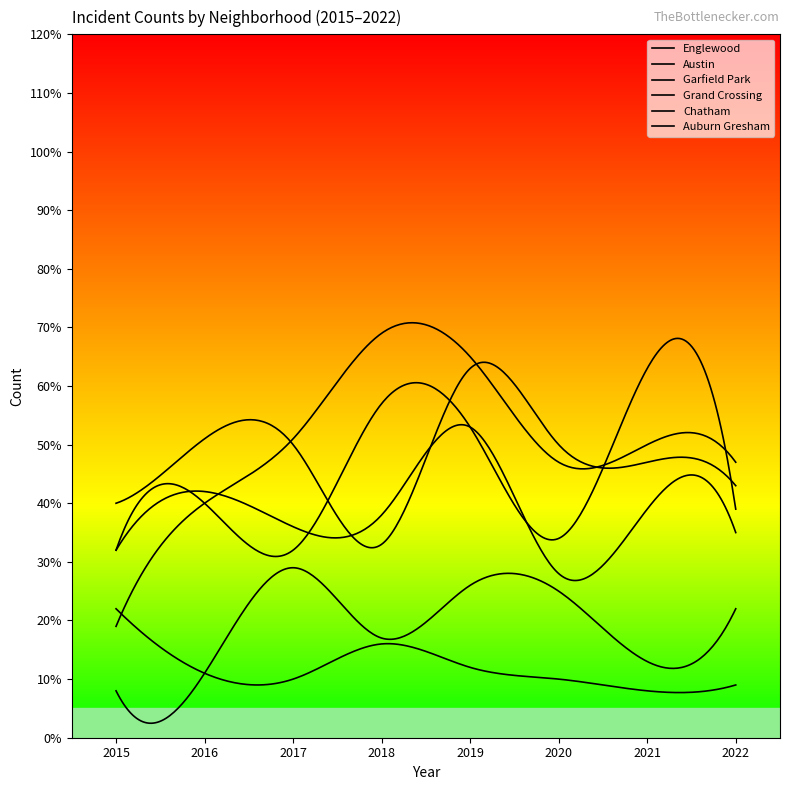

Reading left to right, list all the values displayed in this chart.

Englewood: 40	51	50	33	63	50	47	43
Austin: 32	40	32	57	53	34	63	39
Garfield Park: 19	40	51	69	65	47	50	47
Grand Crossing: 32	42	36	38	53	28	39	35
Chatham: 8	11	29	17	26	25	13	22
Auburn Gresham: 22	11	10	16	12	10	8	9